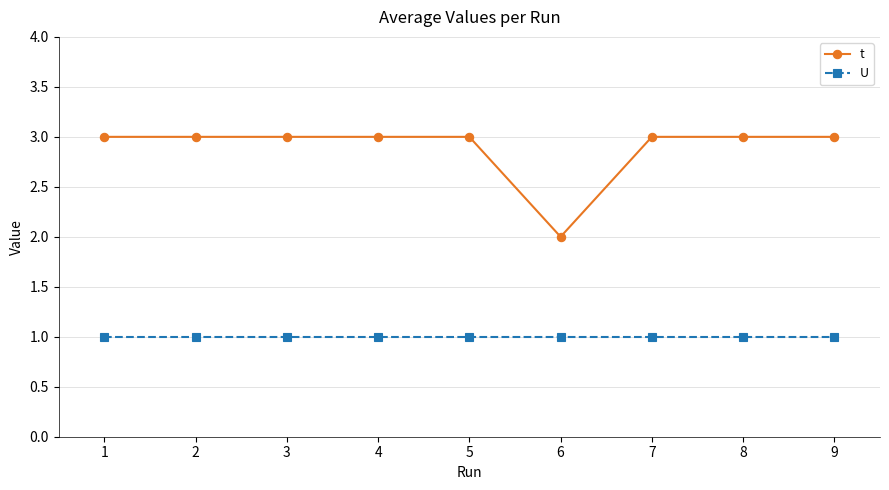

What is the greatest value displayed?

3